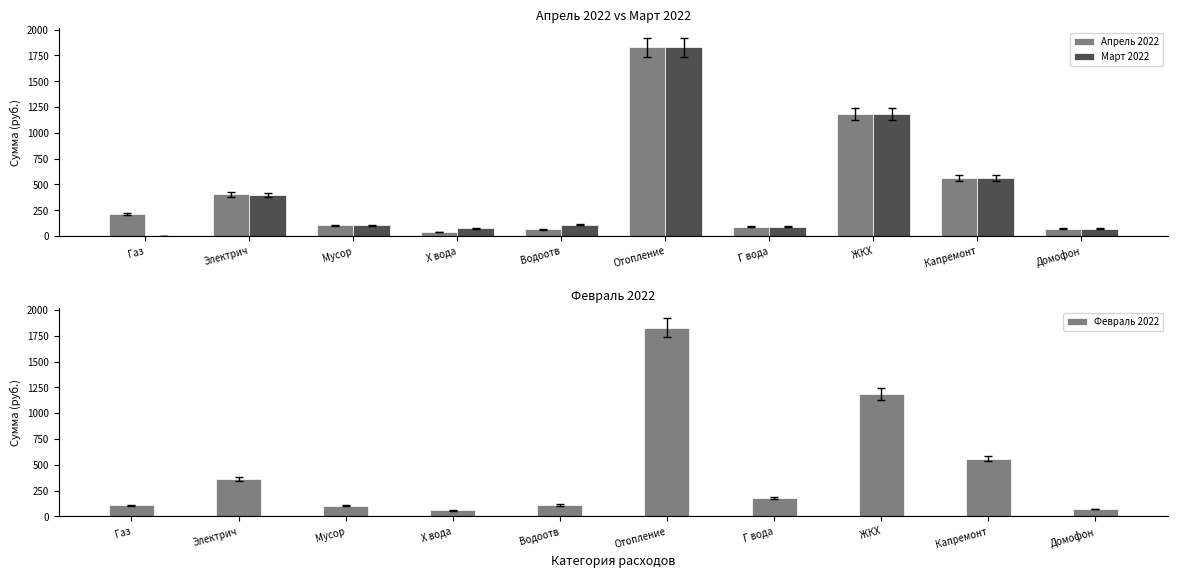

What is the sum of the Март 2022 values at Газ and Х вода?

75.5